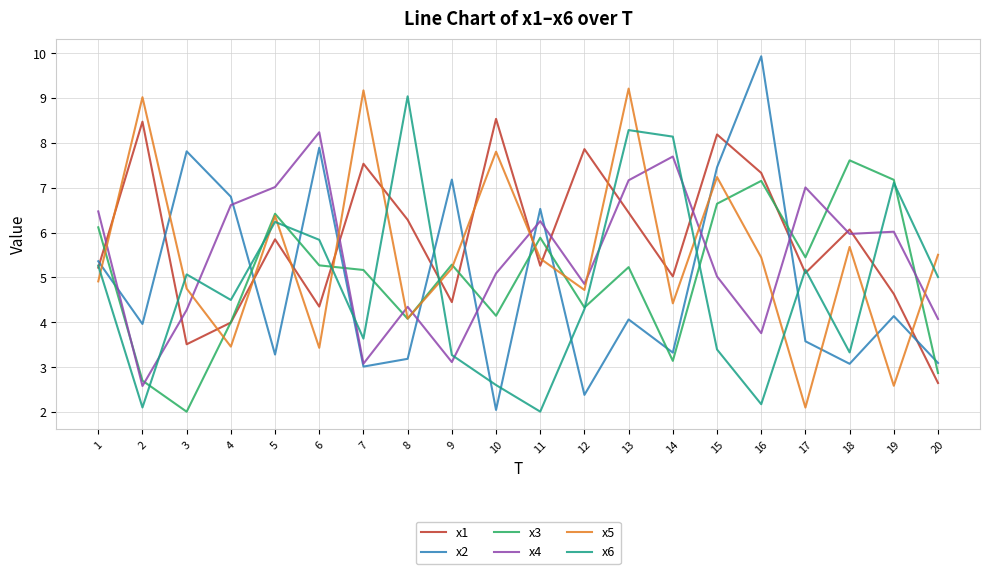

Which label corresponds to the largest value in the chart?

16